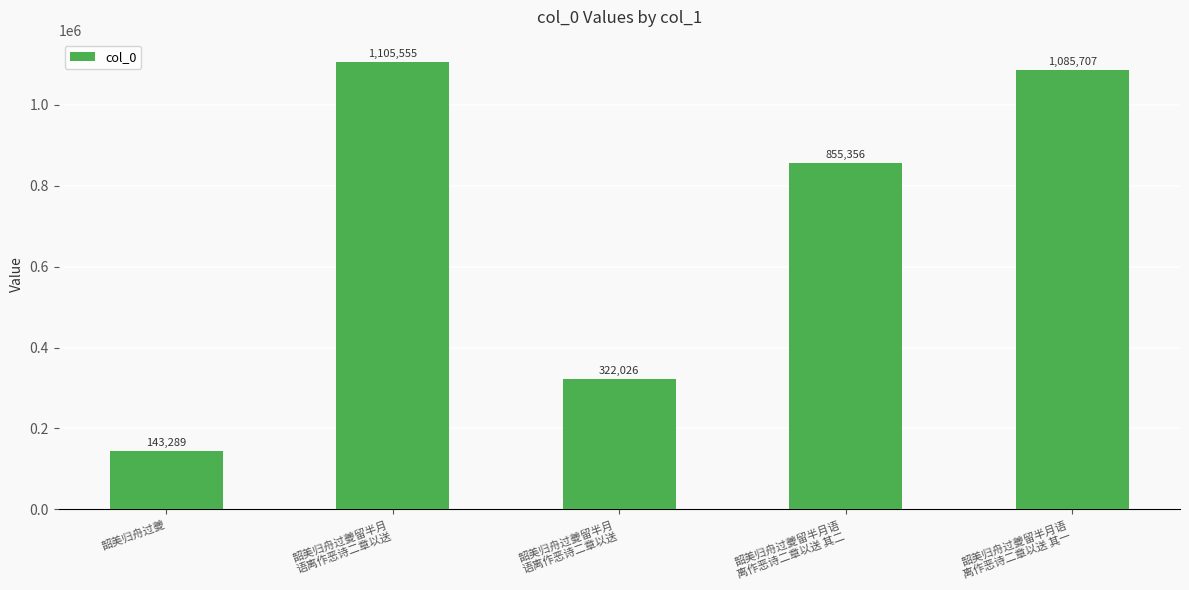

Count the number of categories in the chart.

5